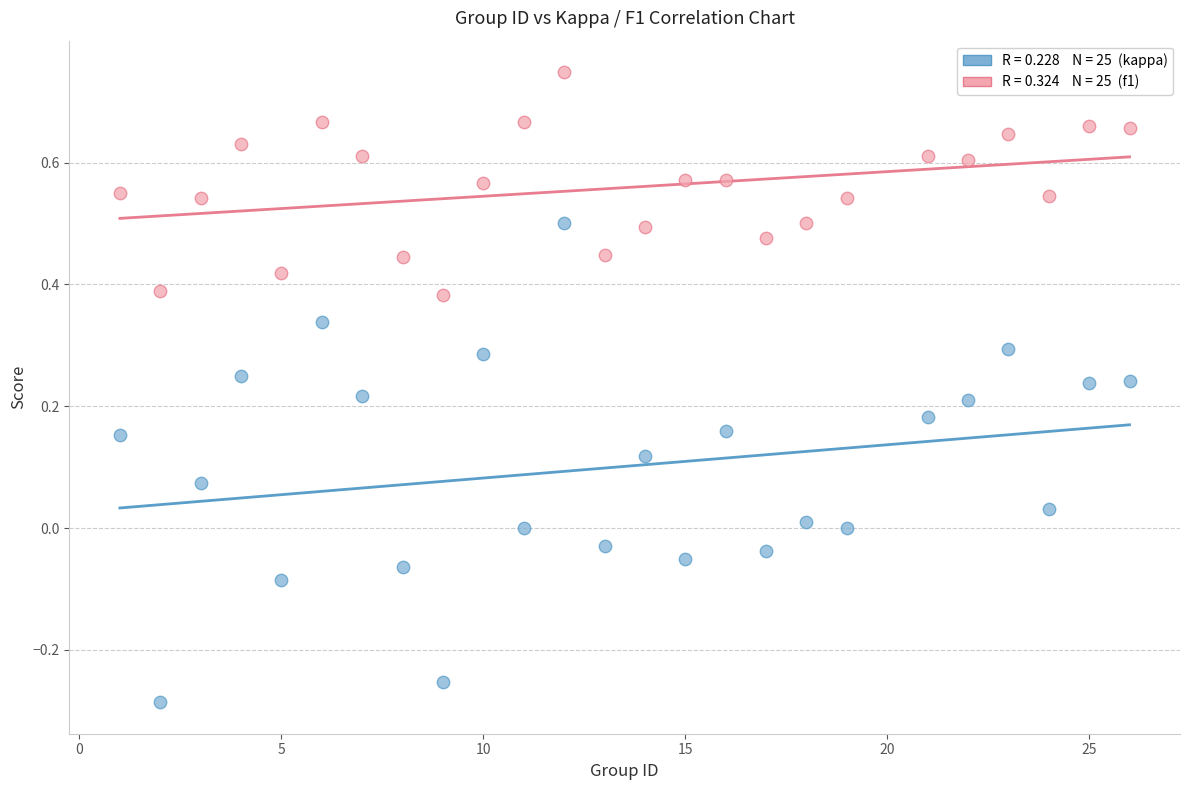

Across all data points, what is the range of X values (max minus min)?

25.0